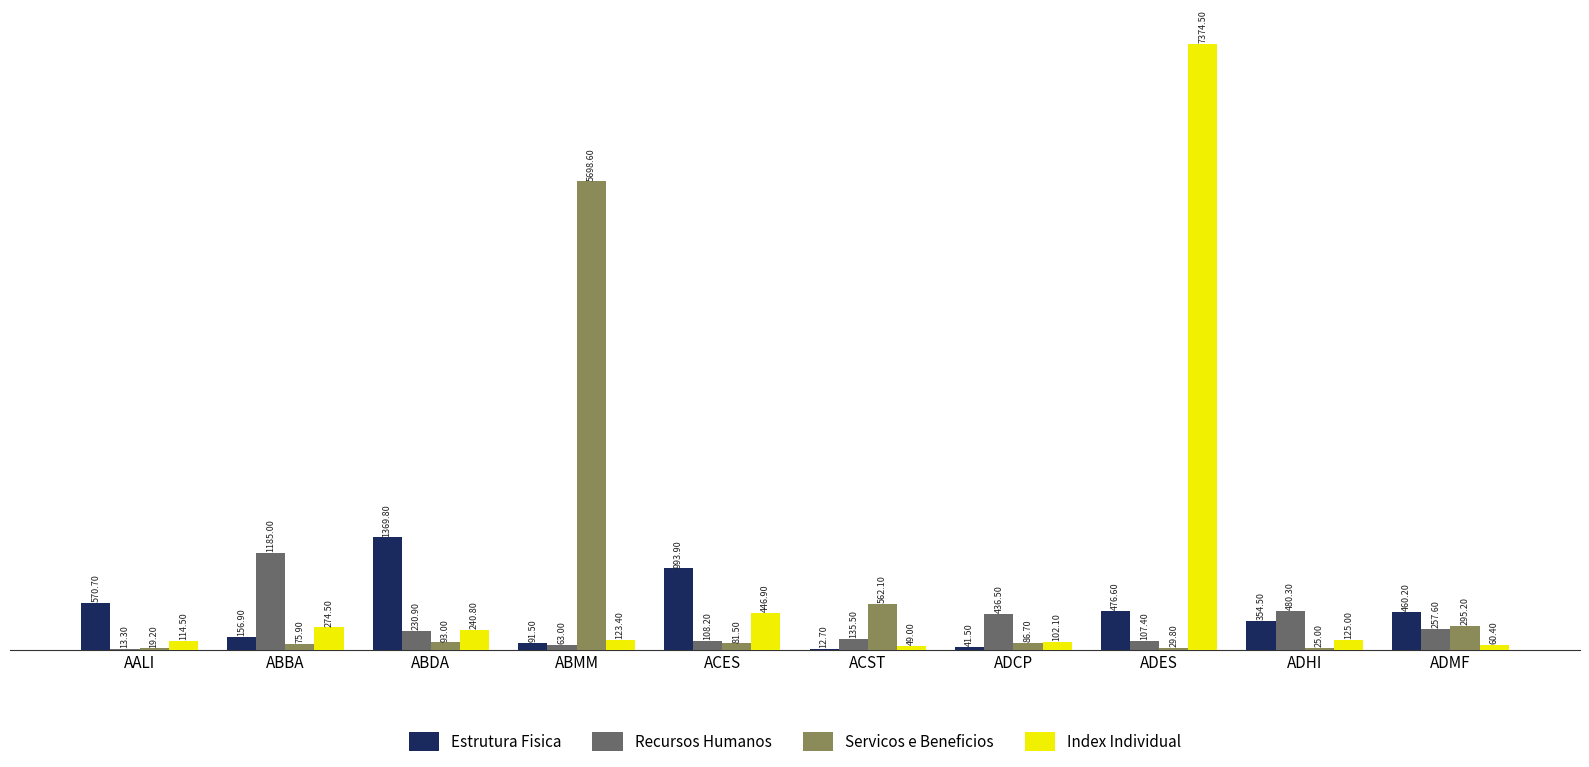

Which category has the highest value in the Servicos e Beneficios series?

ABMM